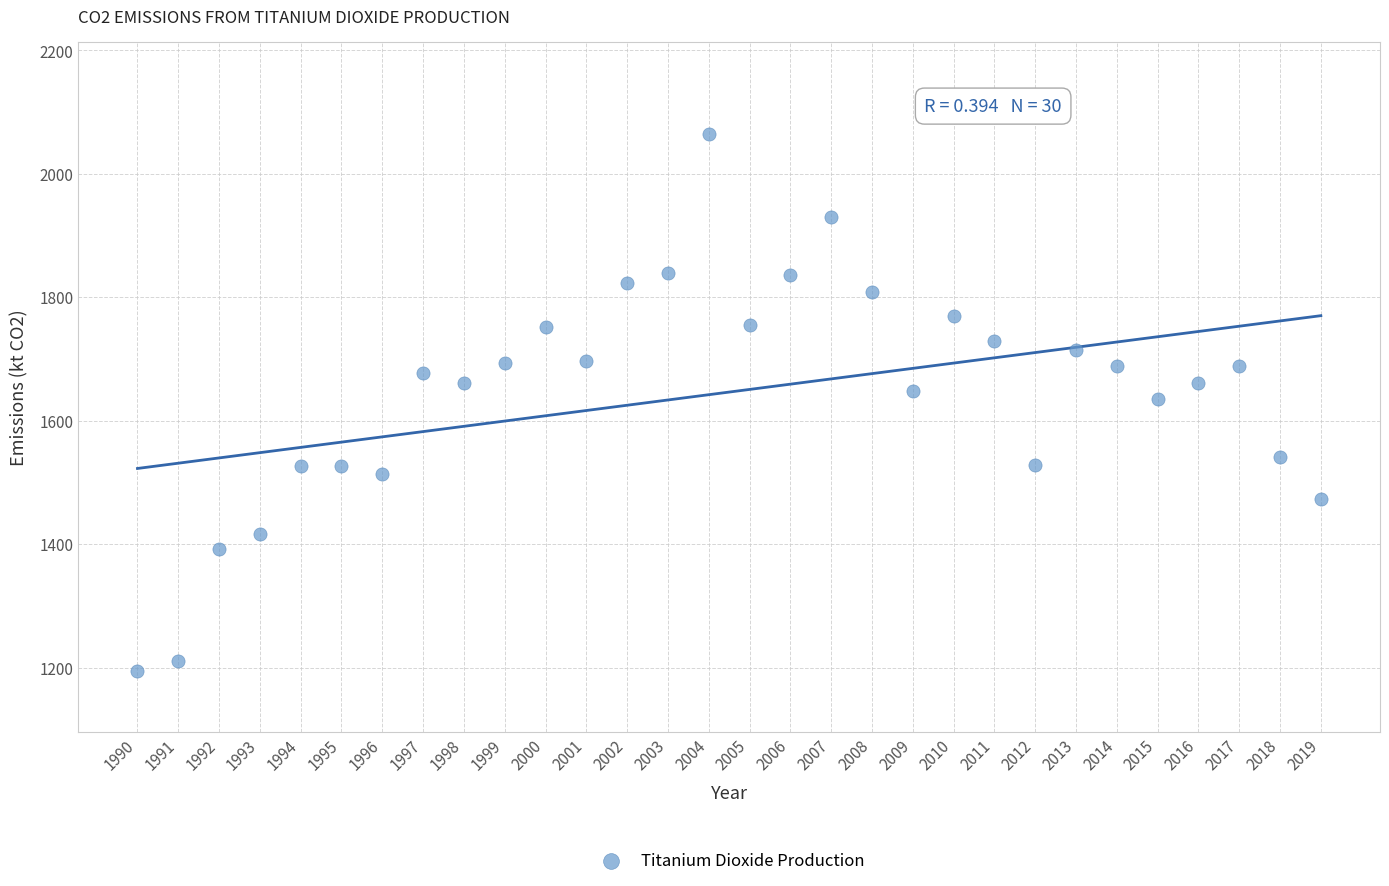

What is the range of X values (max minus min)?

29